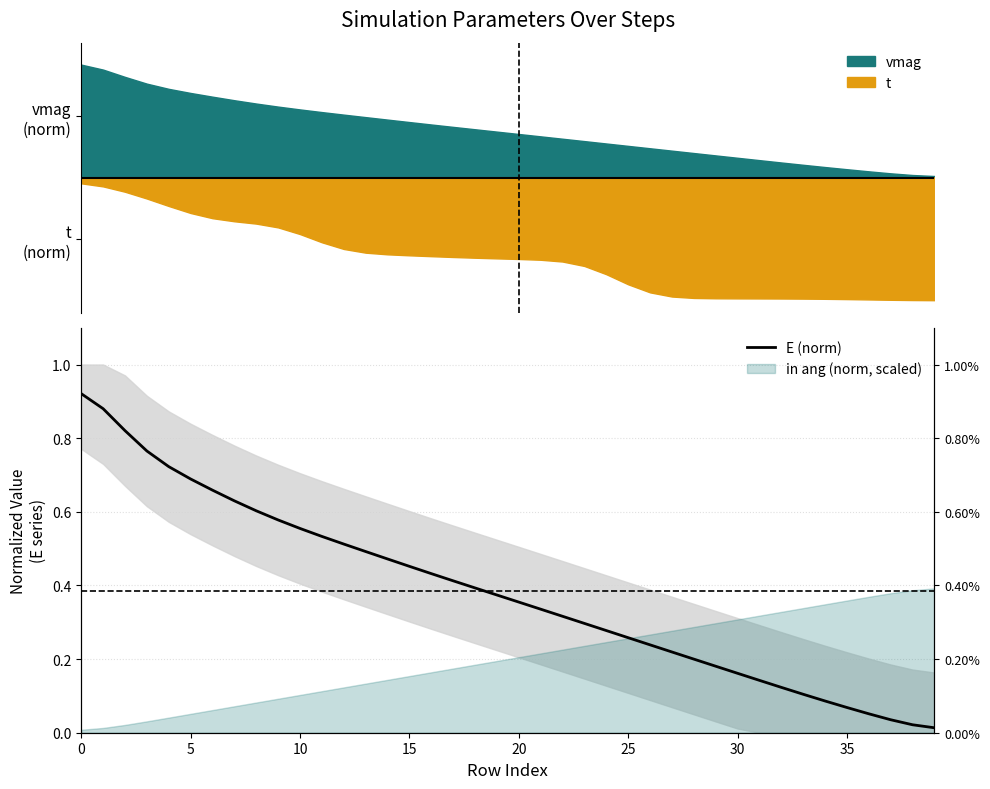

What is the change in value from 0 to 35?

-0.9